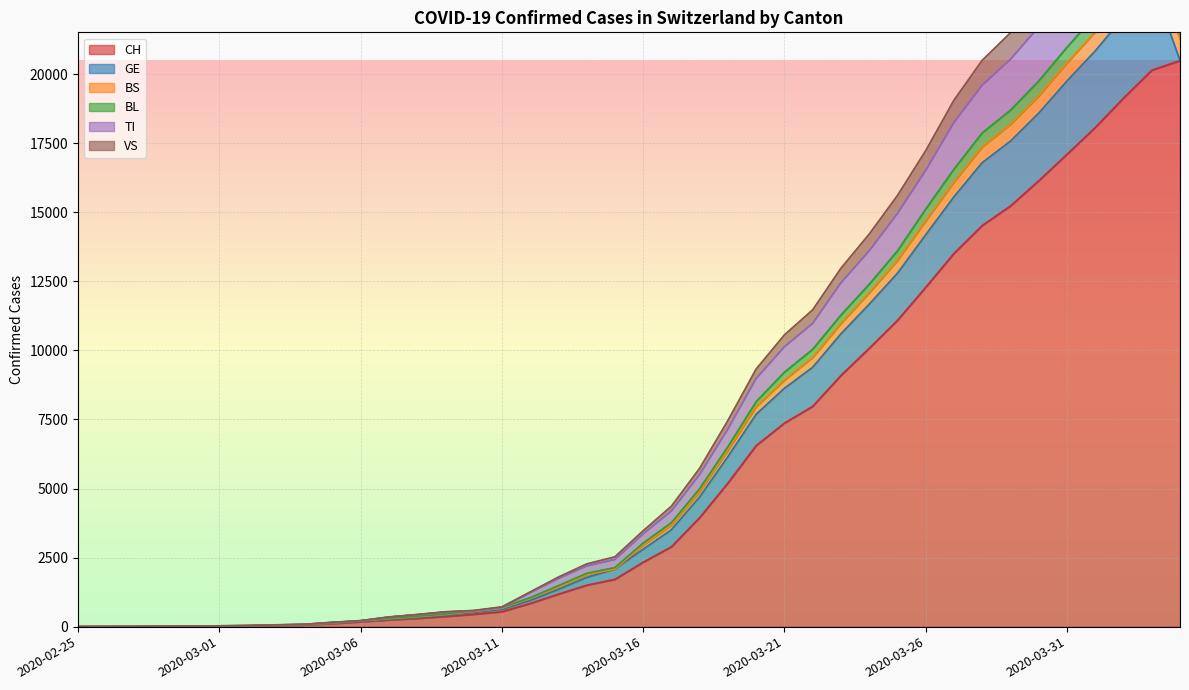

The value of BS at 2020-03-20 is 5989. True or false?

False